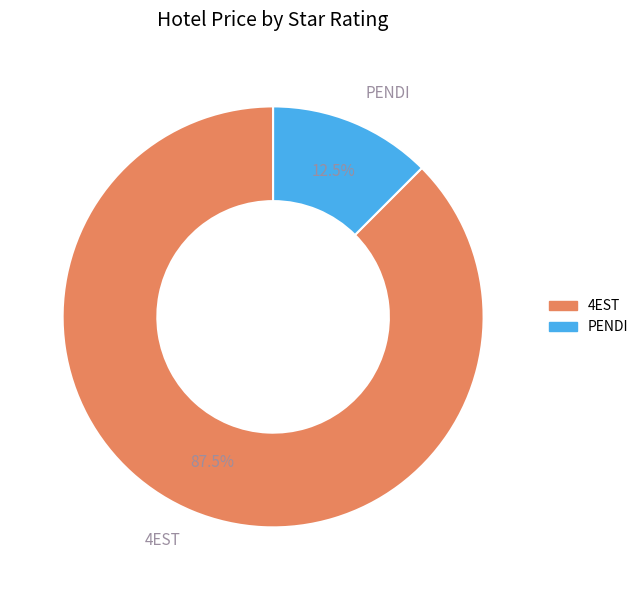

Is there a majority slice in this chart?

Yes